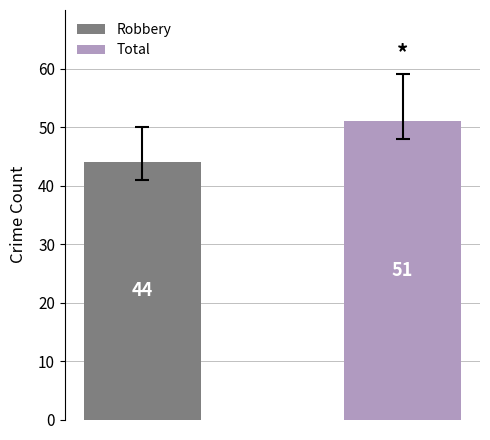

Rank the series by their average value, from highest to lowest.

Total, Robbery